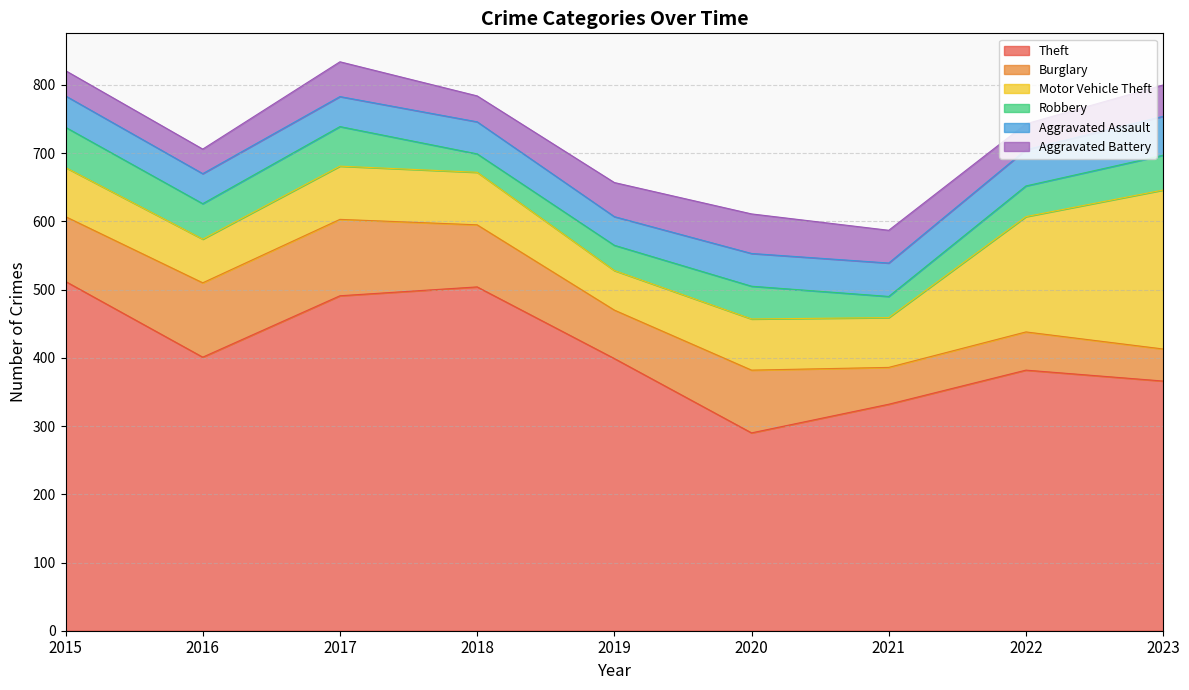

What is the value of the Theft point at the 1st from the left?

512